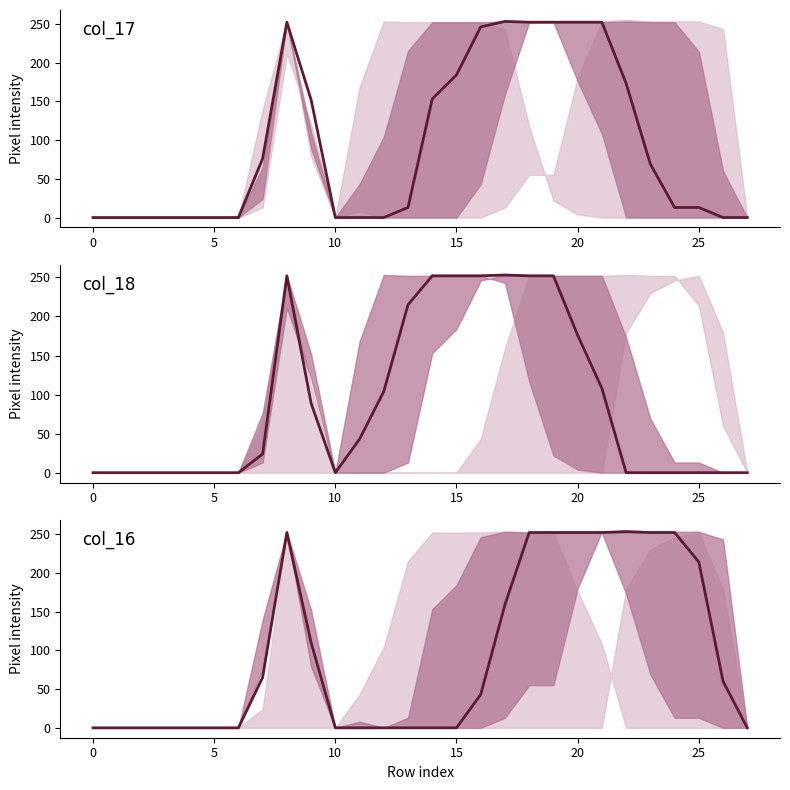

Which series changed the most between 5 and 24?

col_16